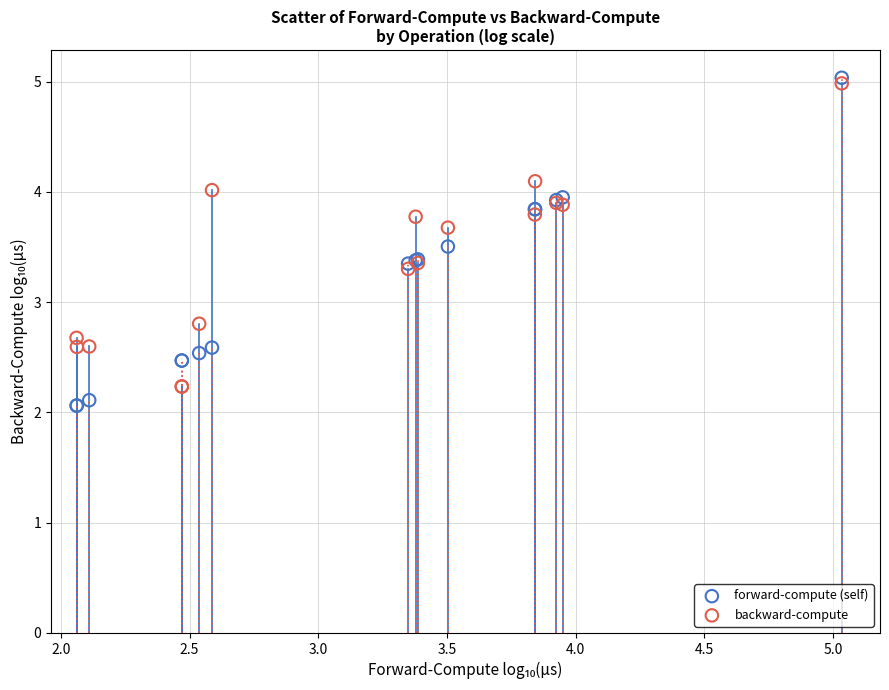

In the backward-compute series, what Y value is closest to 3?

2.8